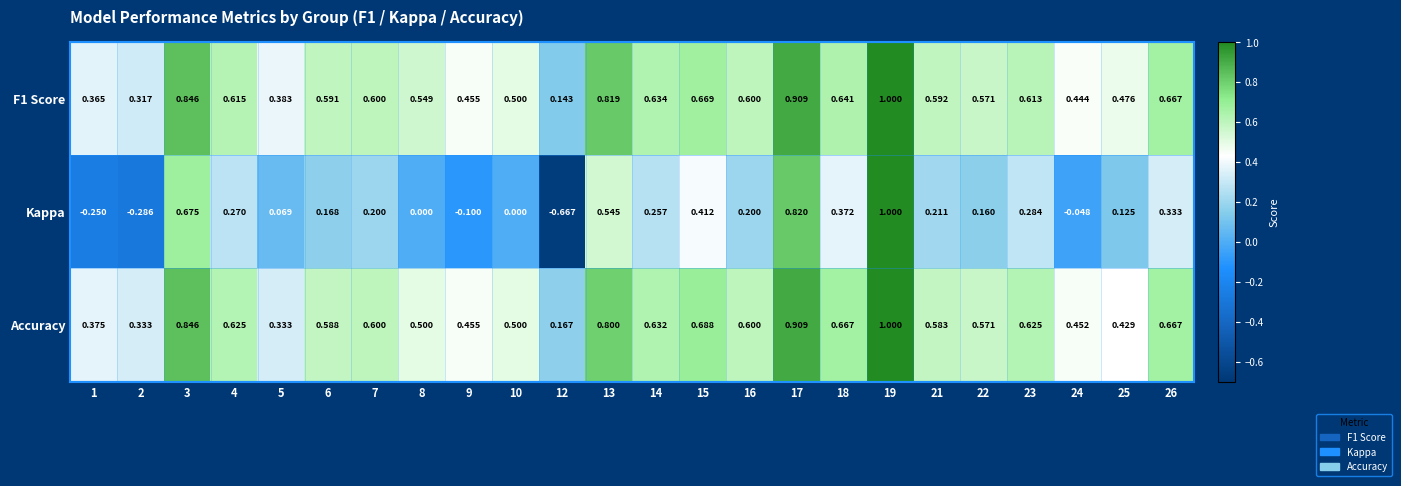

Which series has the widest spread of values?

Kappa